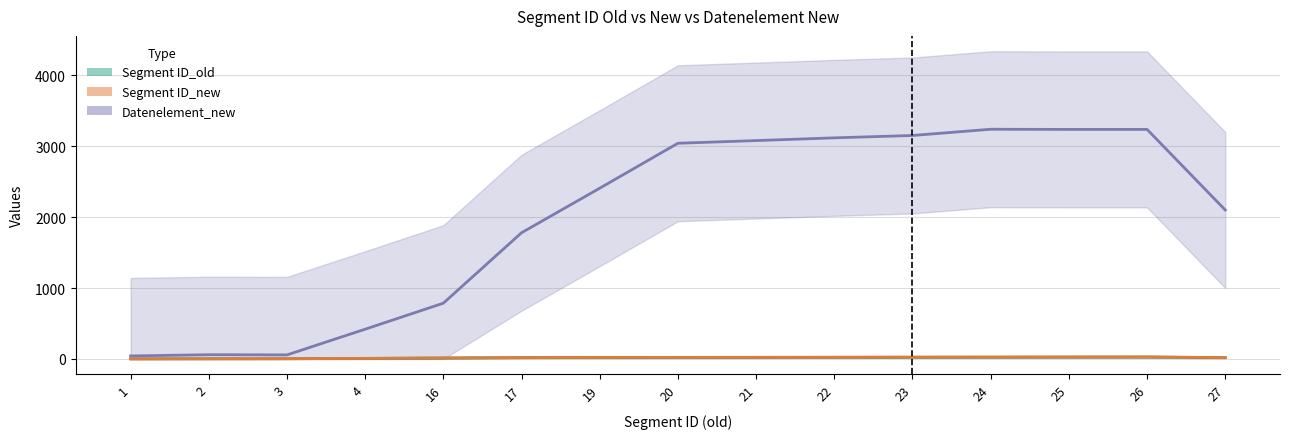

At which category does Segment ID_new reach its first local peak?

26